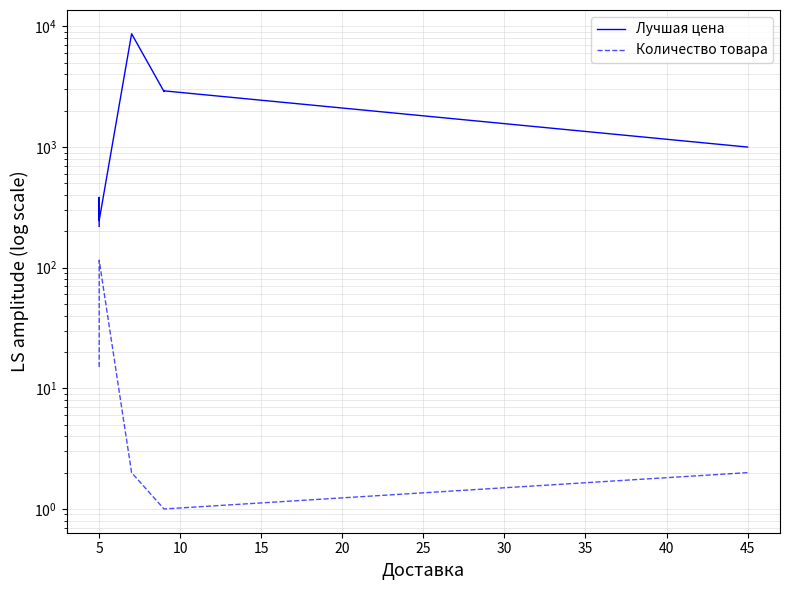

What is the value of the Лучшая цена point at the 7th from the left?

999